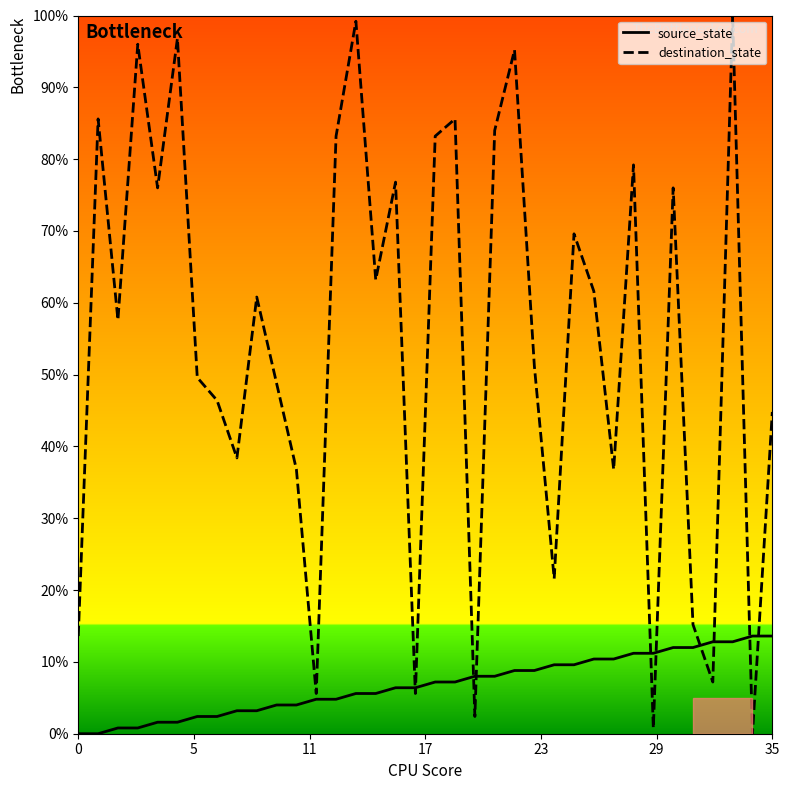

What is the maximum value shown in the chart?

100.0